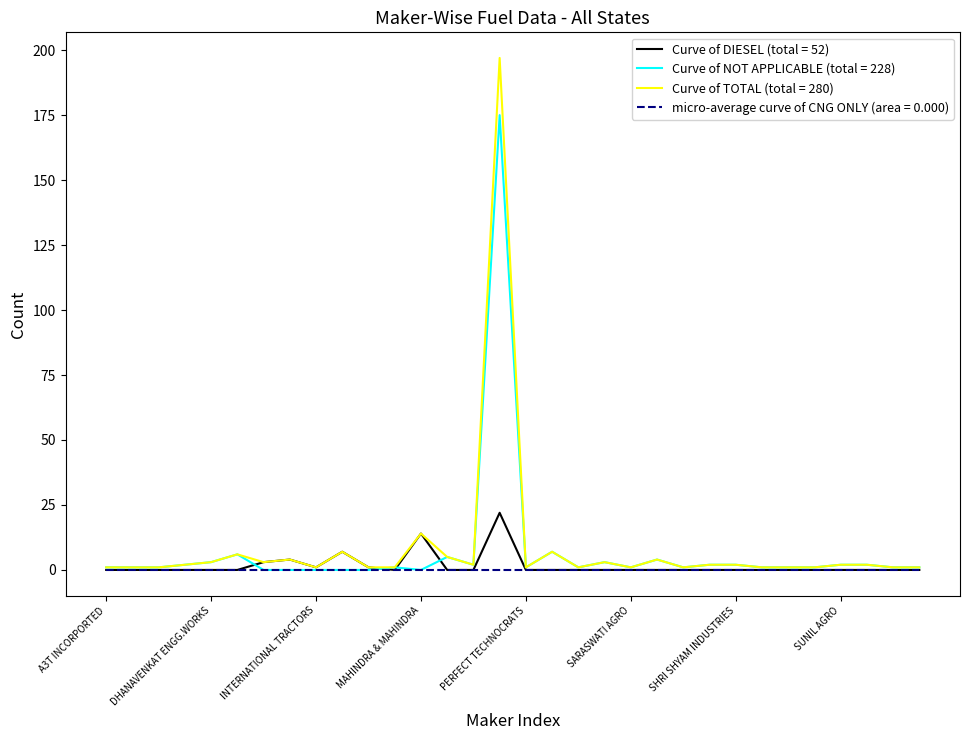

What is the maximum value shown in the chart?

197